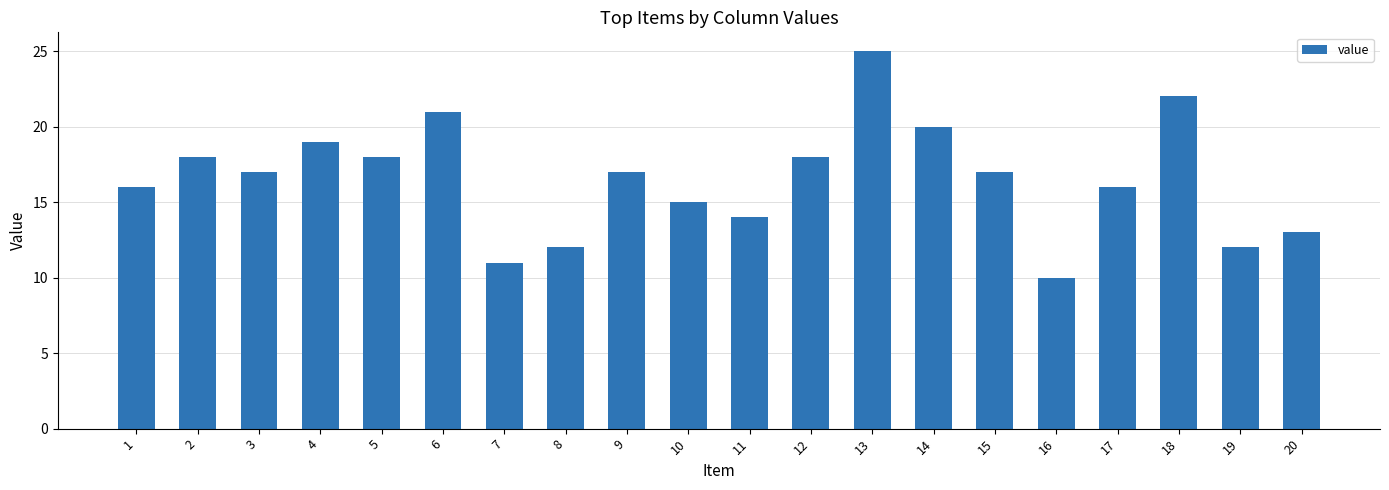

True or false: the data shows 28 at 6.

False